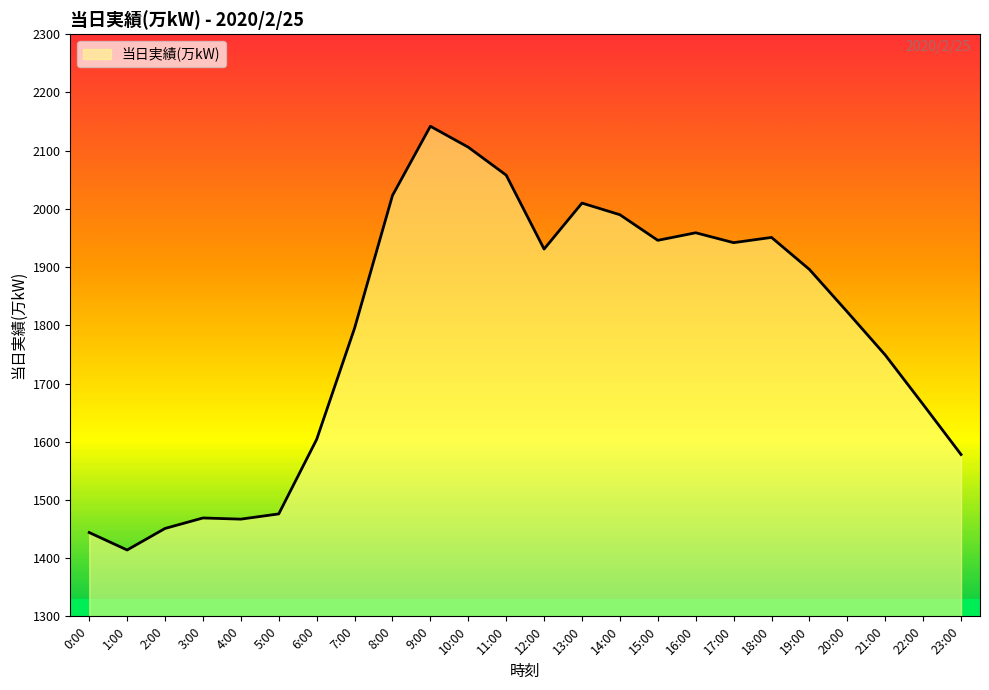

What value does the data have at 7:00, to the nearest 10?

1800